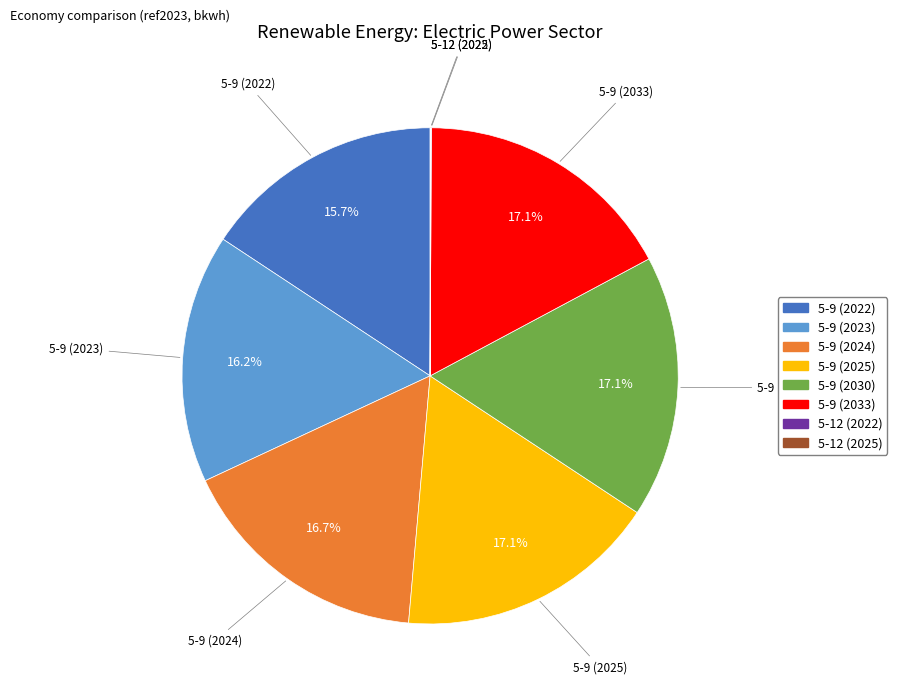

Does any single category account for the majority?

No